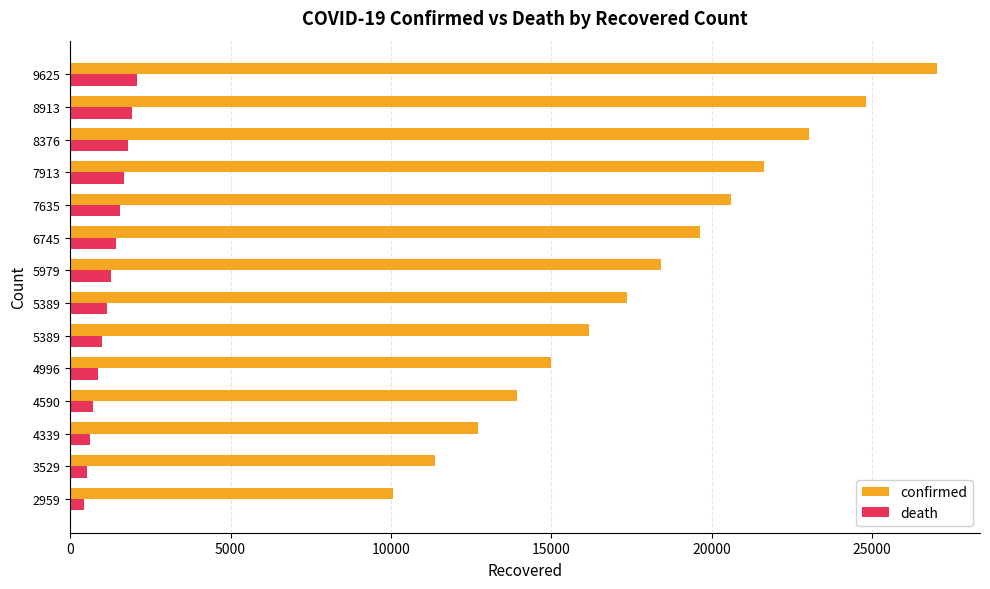

What are all the series names shown in the legend?

confirmed, death